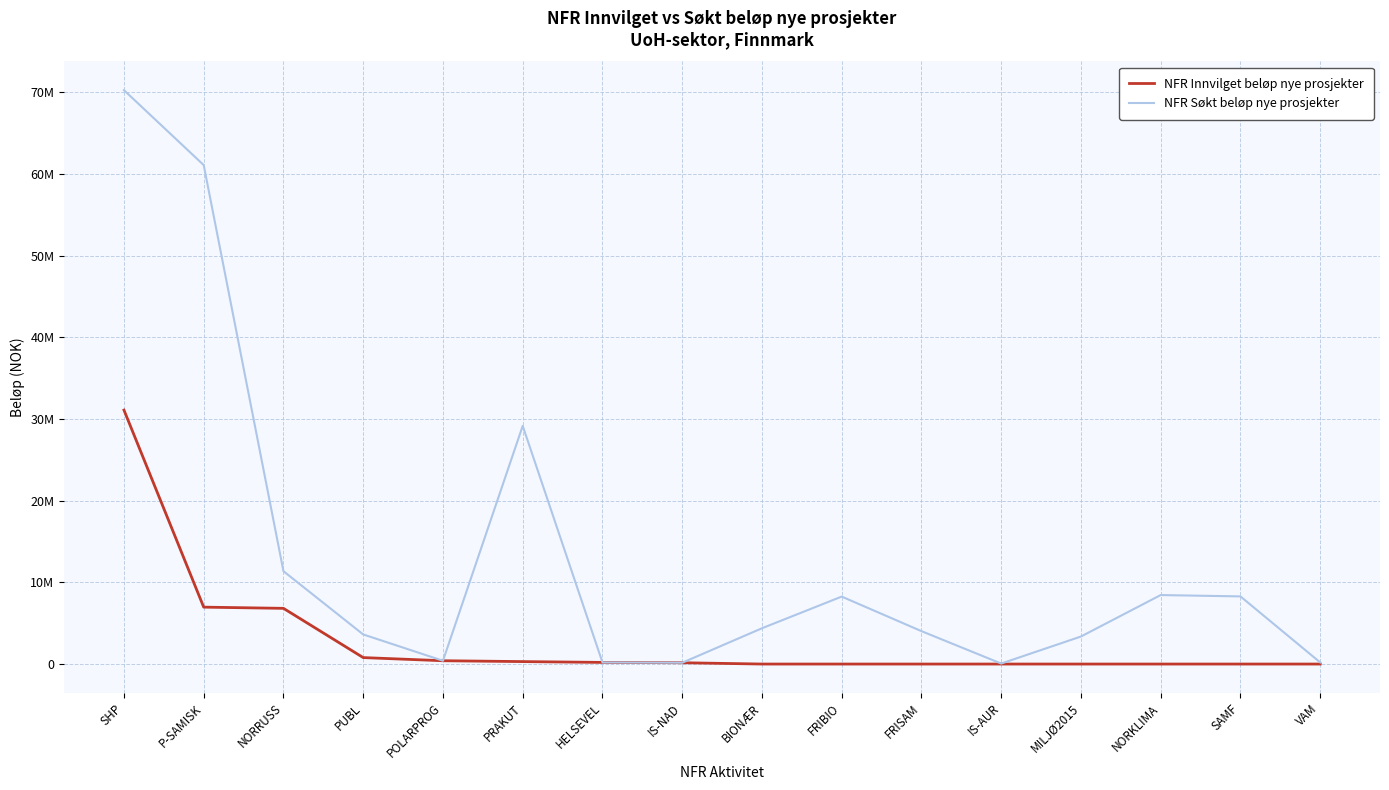

Which series changed the most between HELSEVEL and SAMF?

NFR Søkt beløp nye prosjekter